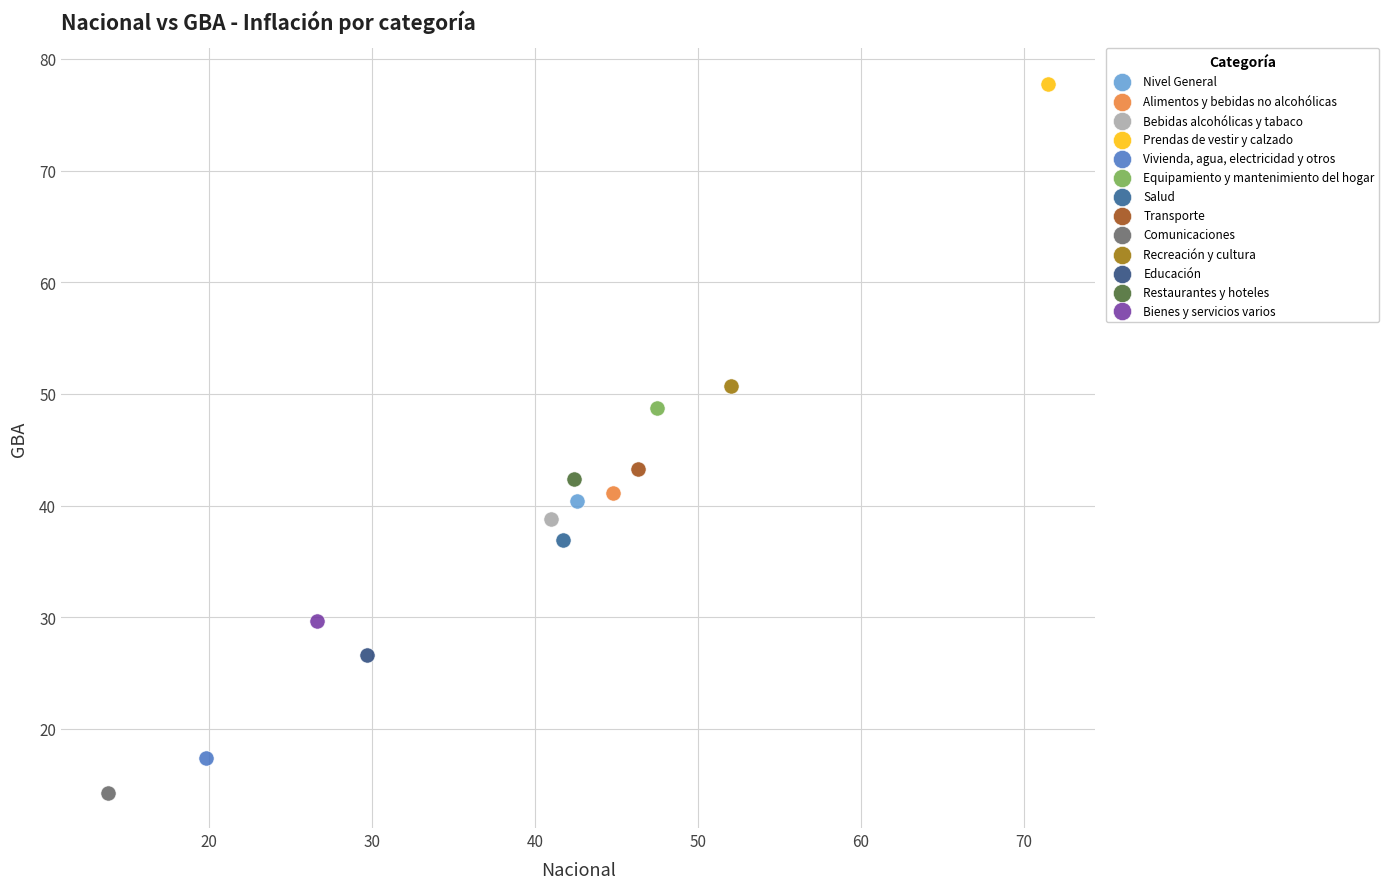

What are all the series names shown in the legend?

Nivel General, Alimentos y bebidas no alcohólicas, Bebidas alcohólicas y tabaco, Prendas de vestir y calzado, Vivienda, agua, electricidad y otros, Equipamiento y mantenimiento del hogar, Salud, Transporte, Comunicaciones, Recreación y cultura, Educación, Restaurantes y hoteles, Bienes y servicios varios